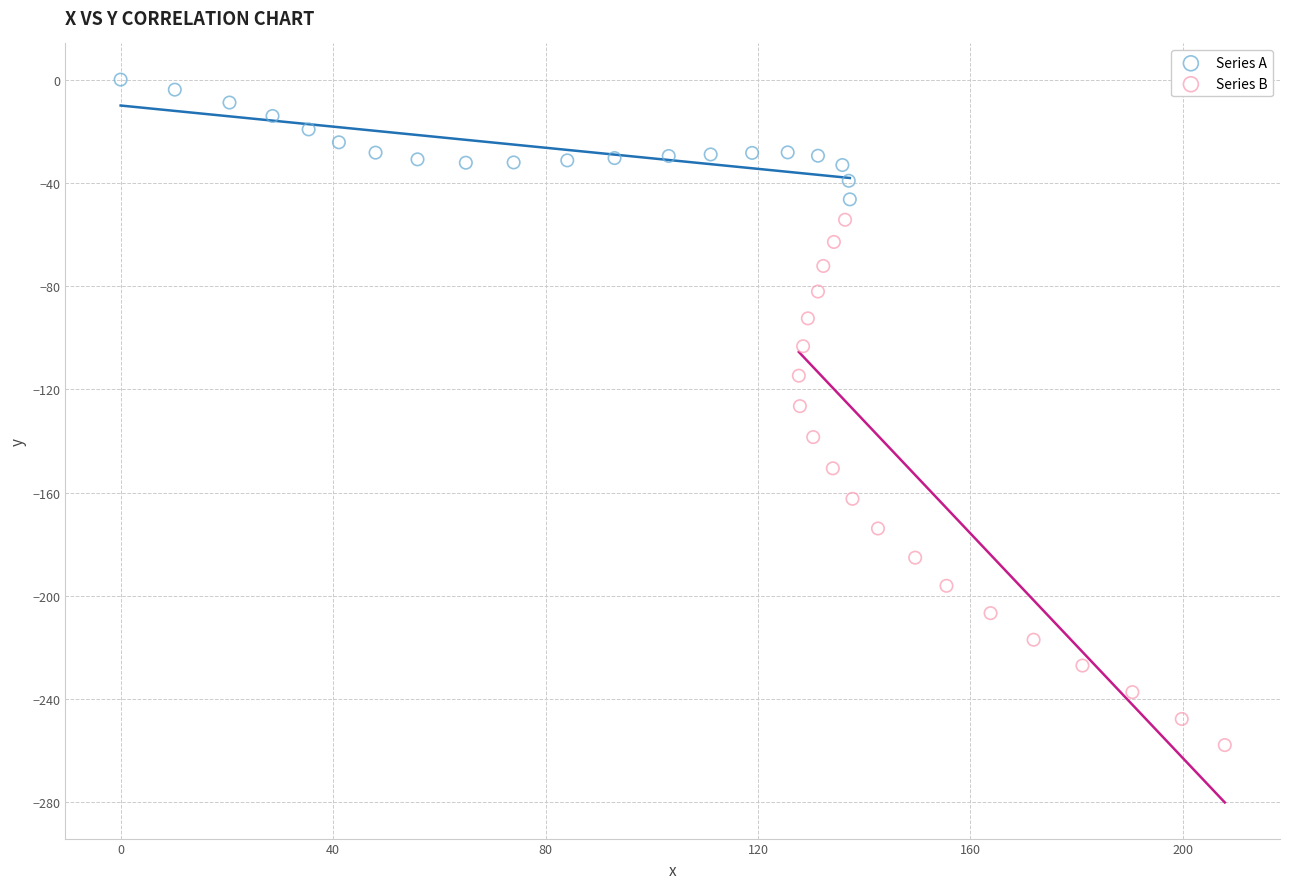

Which series reaches the maximum Y coordinate?

Series A